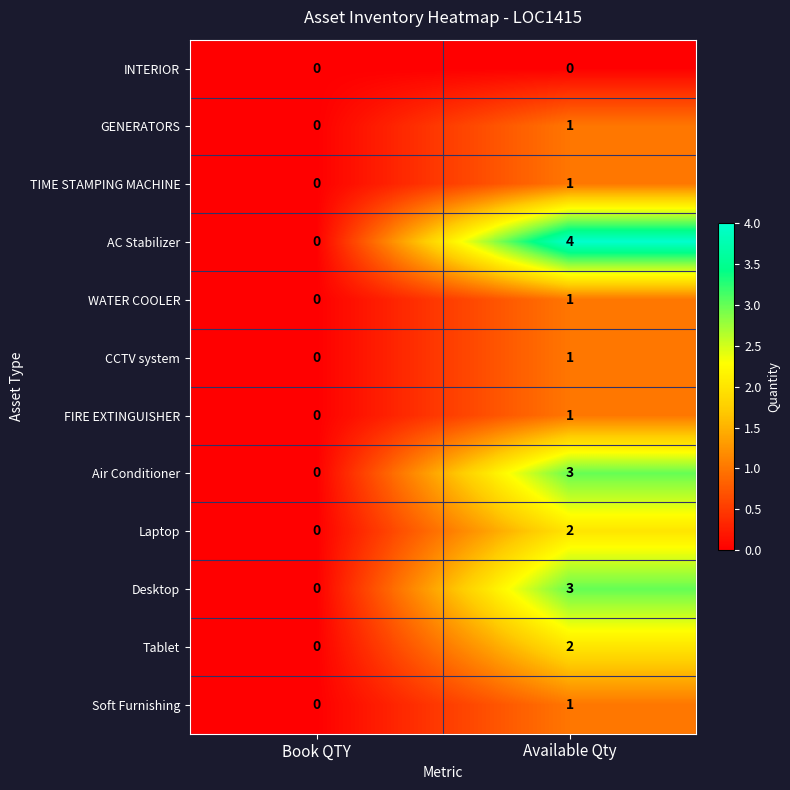

Between Book QTY and Available Qty, which series saw the biggest shift?

AC Stabilizer